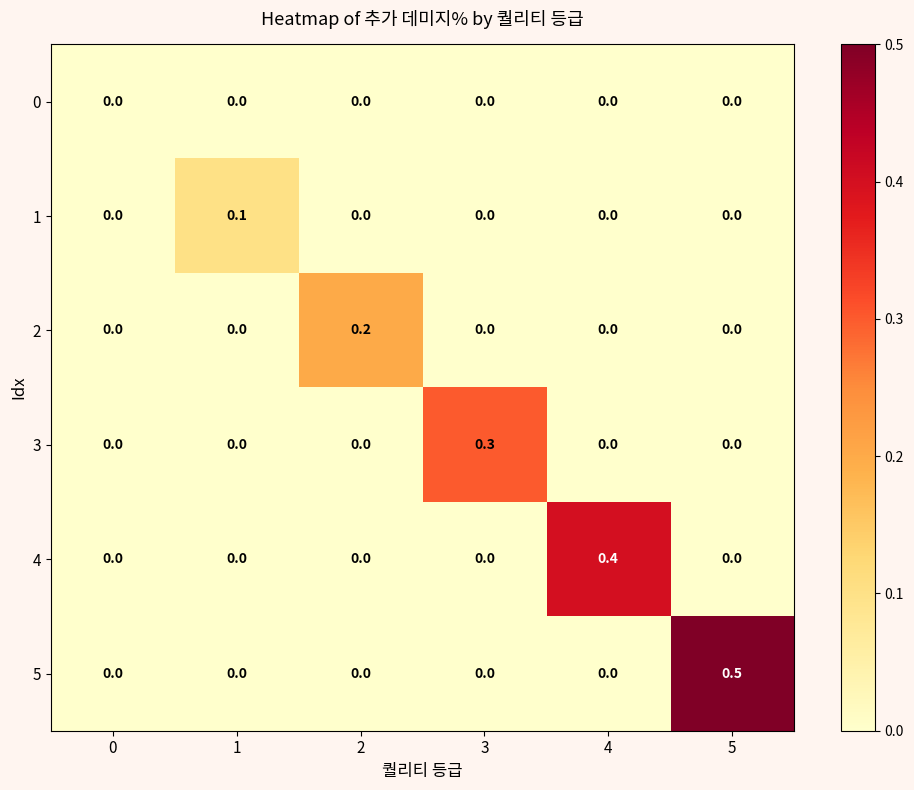

What is the greatest value displayed?

0.5